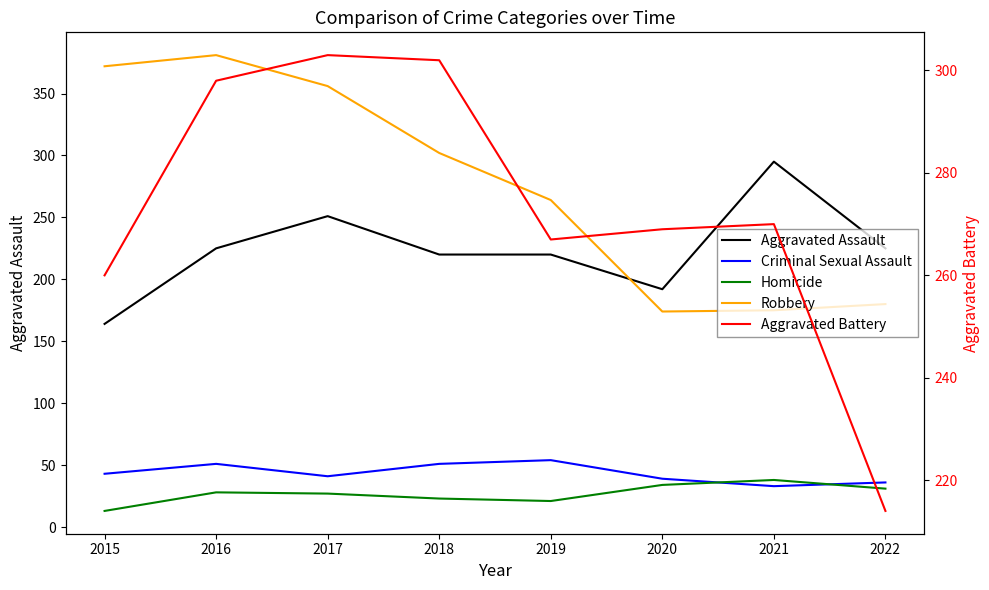

What is the greatest value displayed?

381